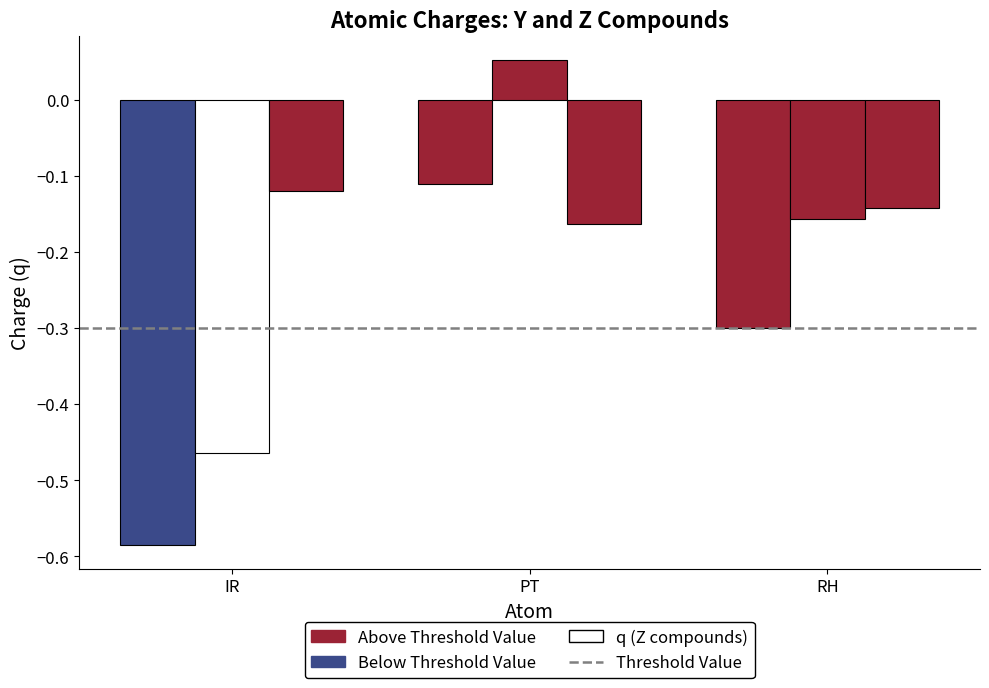

What is the approximate value of q_Y at PT?

-0.1